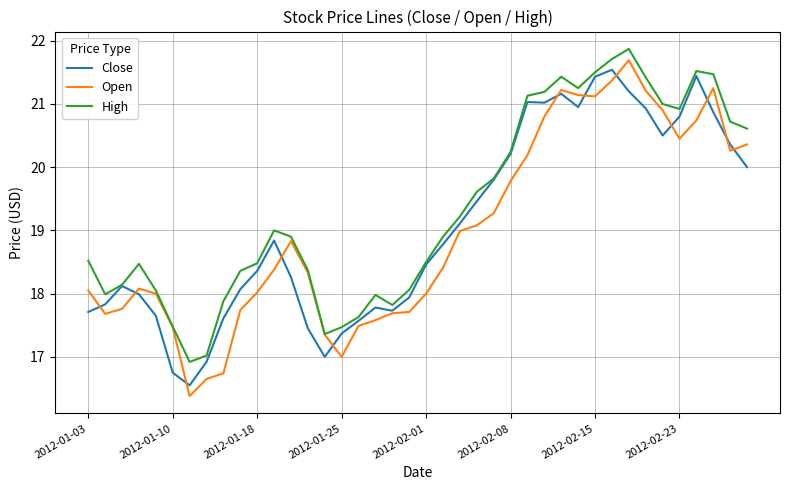

Is this an area chart (filled region under the line)?

No